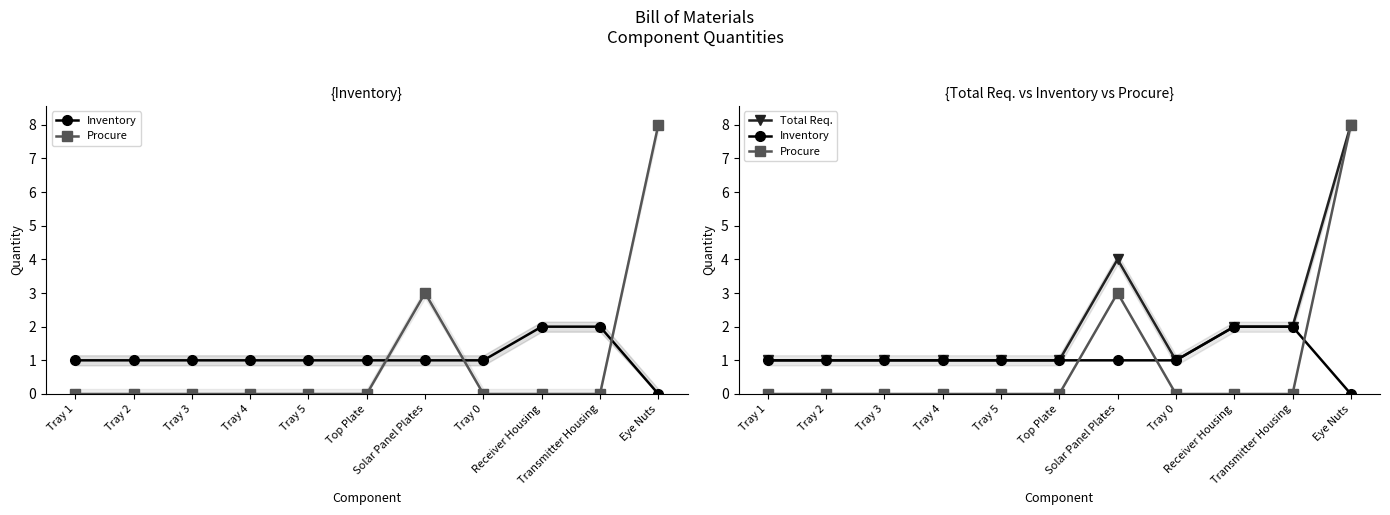

How many data points in Procure are above 0?

2